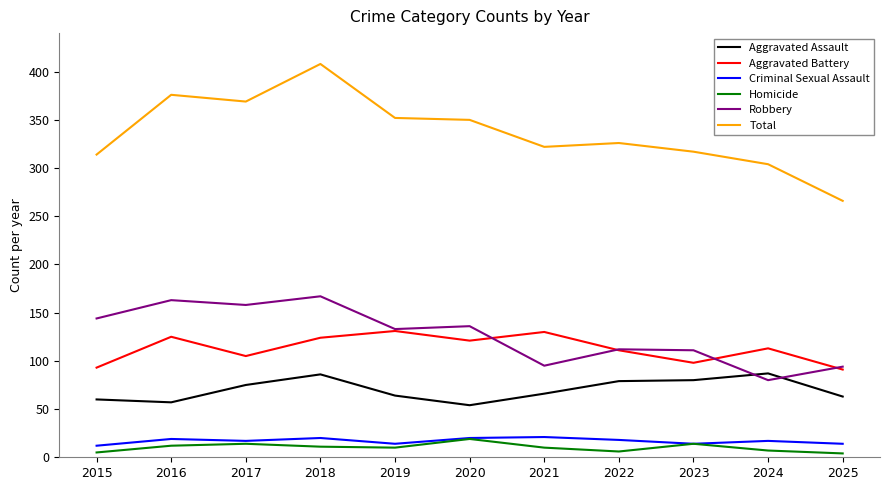

What is the difference between the maximum and second lowest values in the Aggravated Assault series?

30